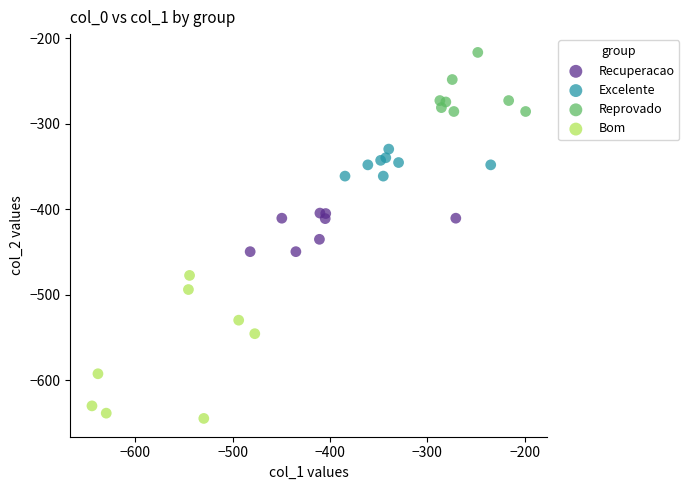

Which series has the widest spread of Y values?

Bom